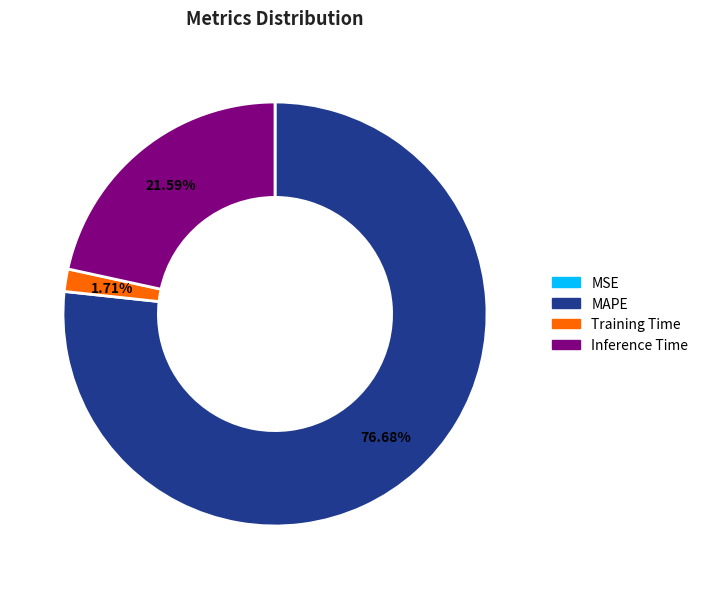

Between Training Time and Inference Time, which is larger?

Inference Time